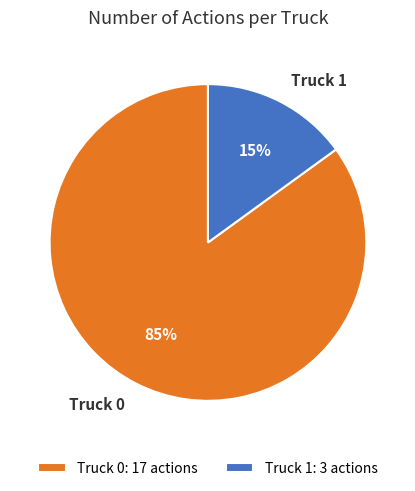

What percentage is the Truck 1 slice, to the nearest percent?

15%